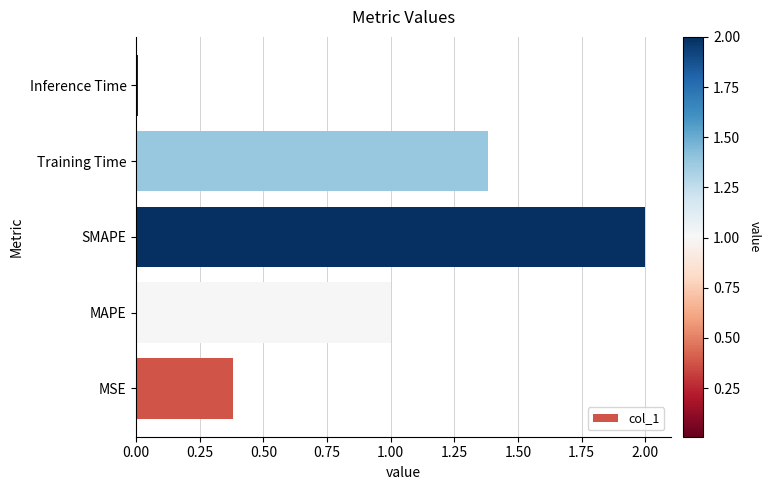

Does the chart contain stacked bars?

No